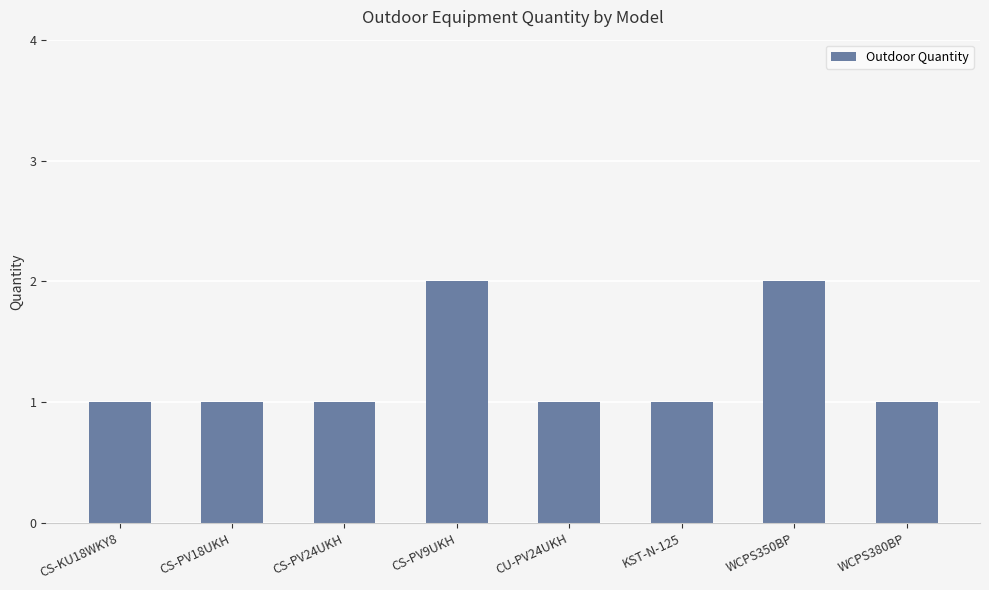

What is the label of the 5th bar from the right?

CS-PV9UKH